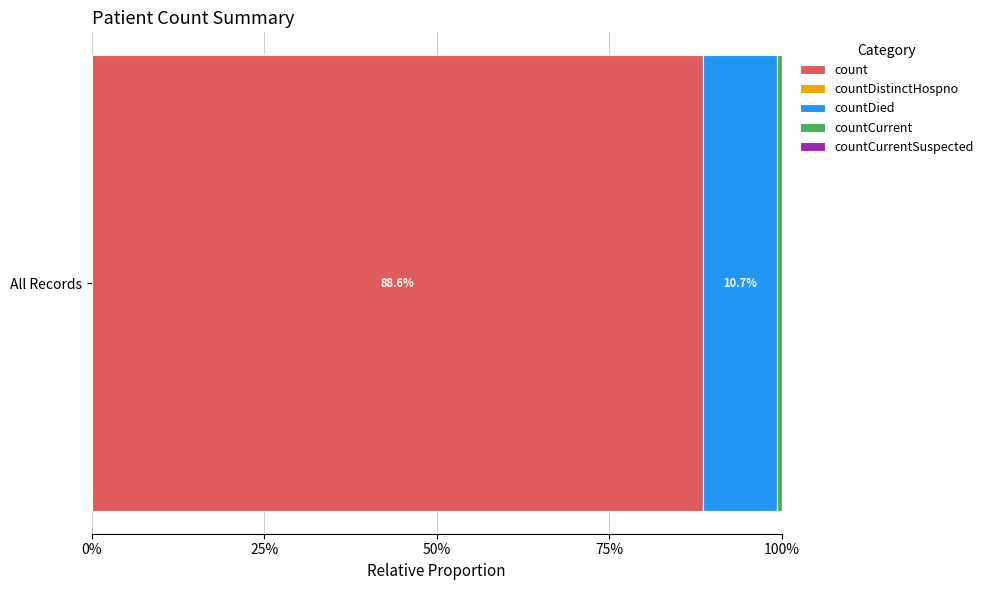

What is the label of the 4th bar from the right?

countDistinctHospno